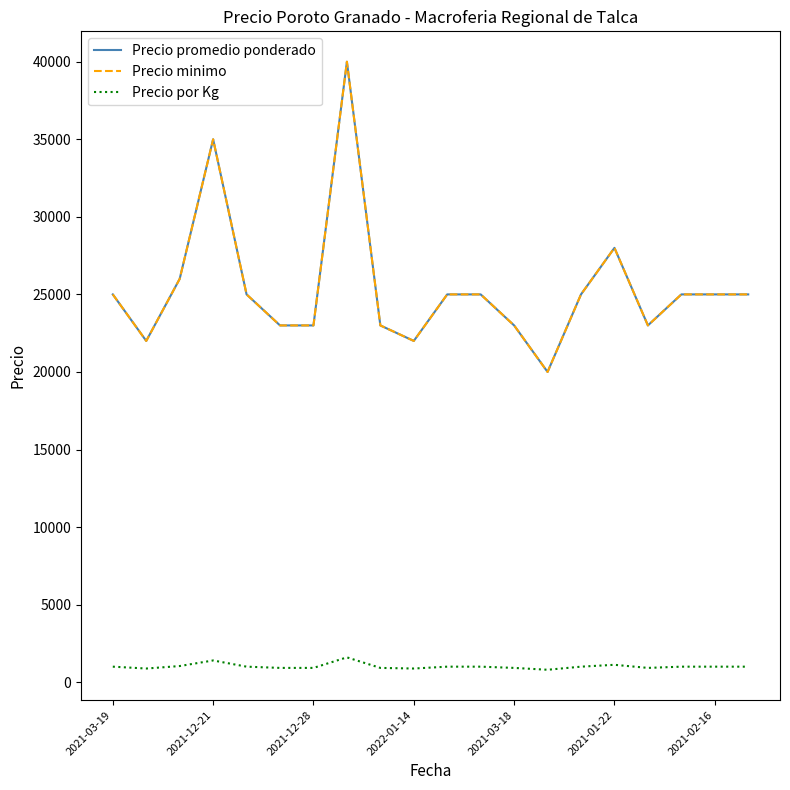

Is this an area chart (filled region under the line)?

No